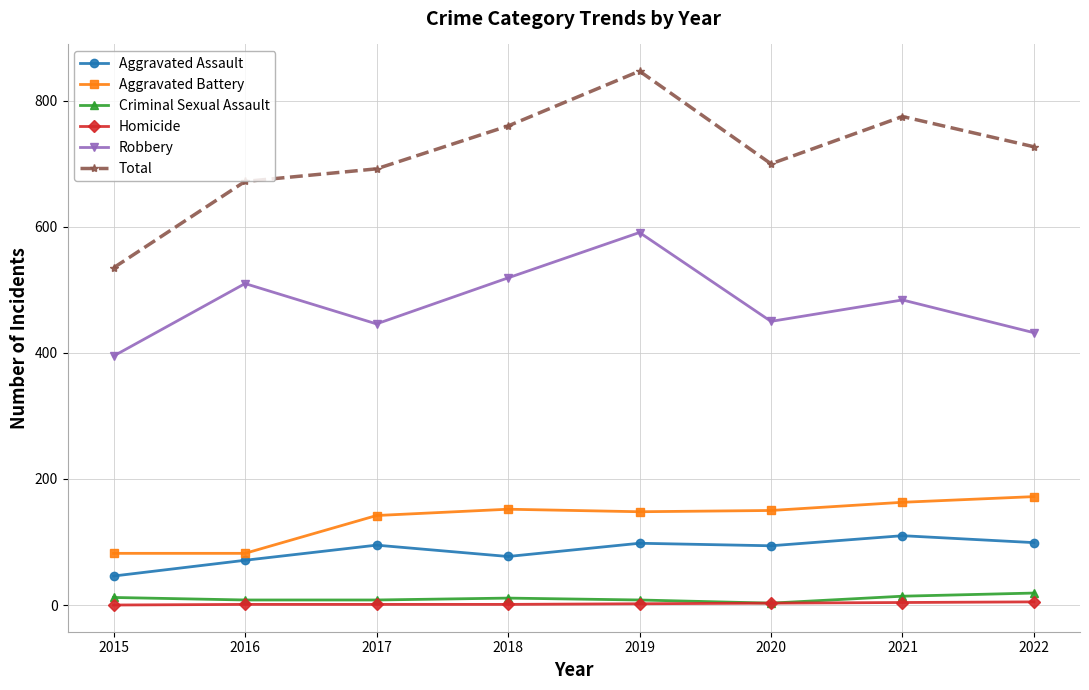

What is the sum of the Aggravated Battery values at 2017 and 2018?

294